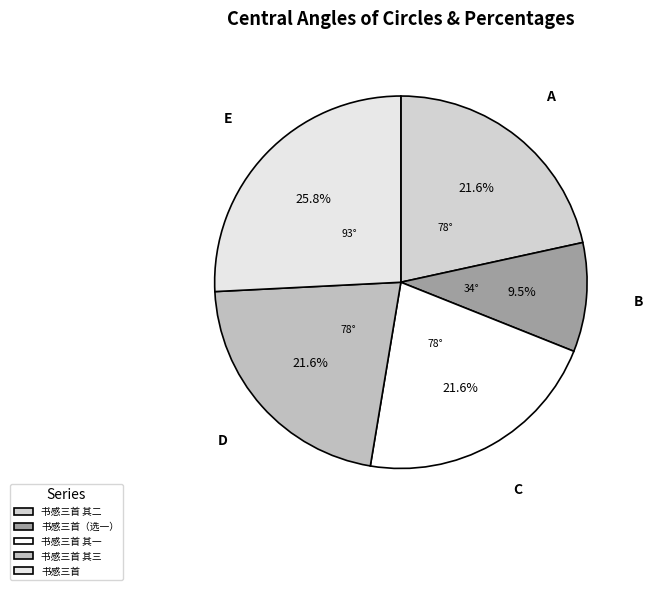

Is there a majority slice in this chart?

No